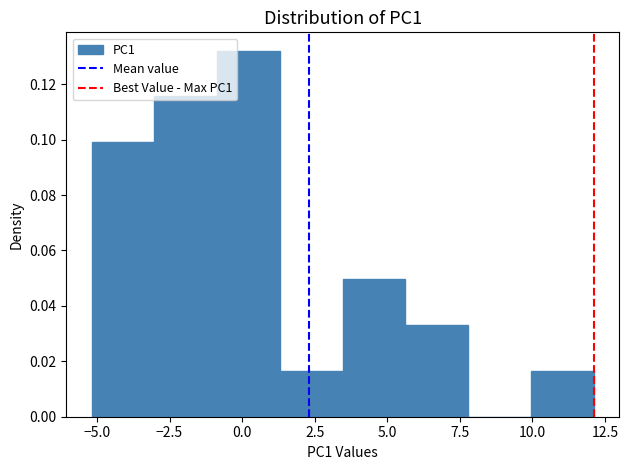

Reading left to right, transcribe this chart: for each bar, give the range it covers on the x-axis and its height. Neither the bar edges nor the heights are printed on the chart, so give them approximately, as read against the axes.

-5.0 to -3.0: 0.100
-3.0 to -1.0: 0.116
-1.0 to 1.5: 0.132
1.5 to 3.5: 0.016
3.5 to 5.5: 0.050
5.5 to 8.0: 0.034
8.0 to 10.0: 0
10.0 to 12.0: 0.016